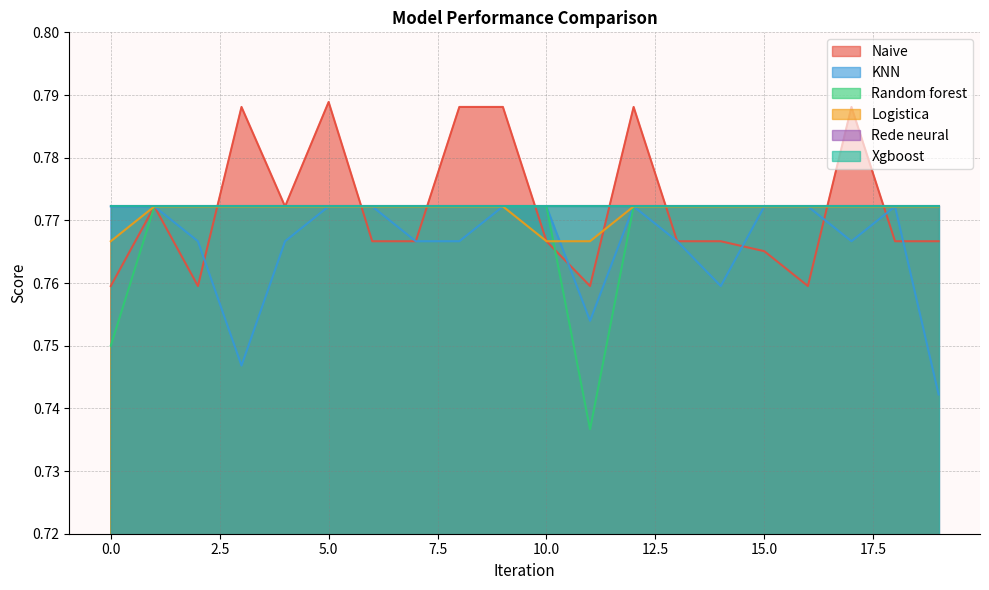

Between 15.0 and 14, which series saw the biggest shift?

KNN